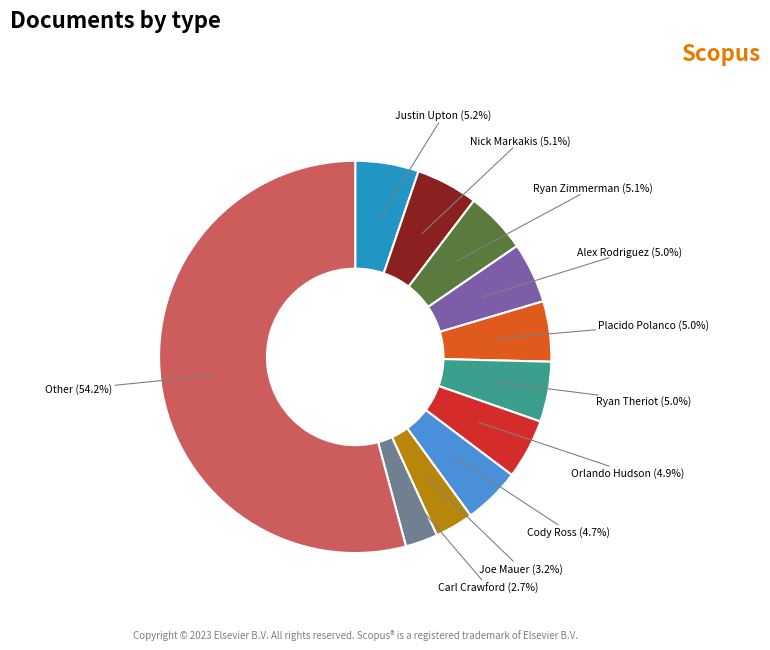

Between Joe Mauer (3.2%) and Alex Rodriguez (5.0%), which is larger?

Alex Rodriguez (5.0%)